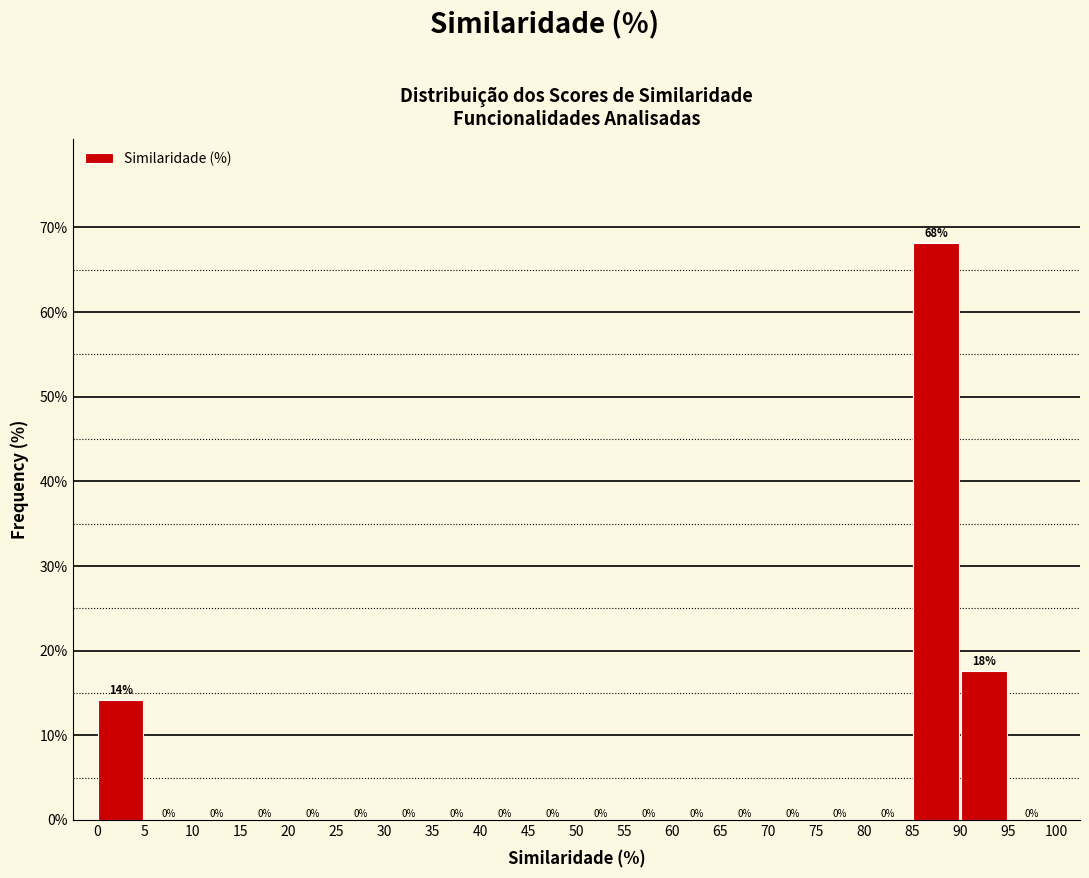

Over which range of the x-axis is the bar tallest?

85 to 90